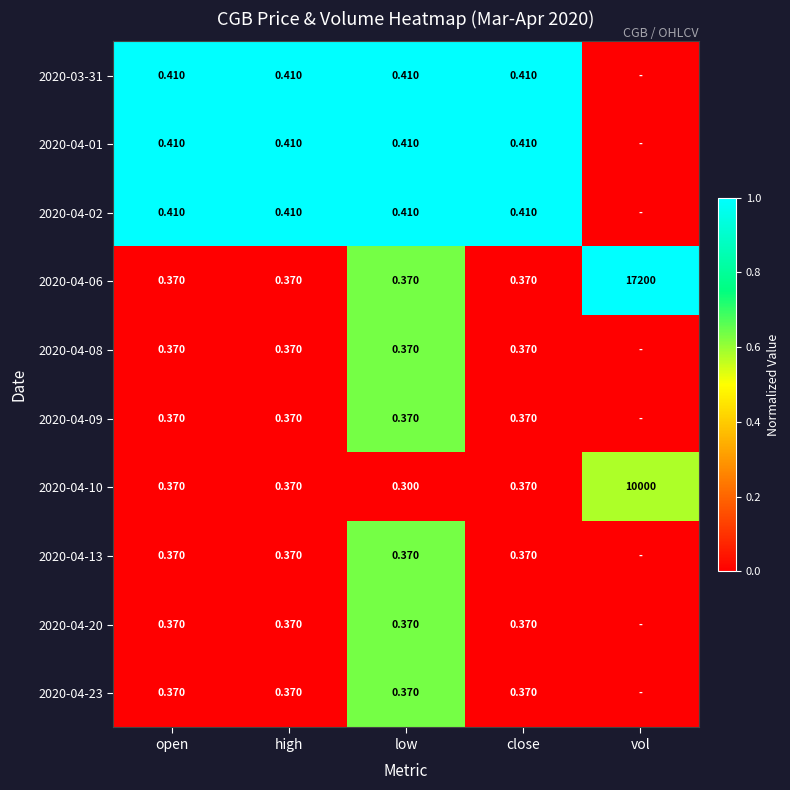

At which label does 2020-04-10 reach its peak?

vol